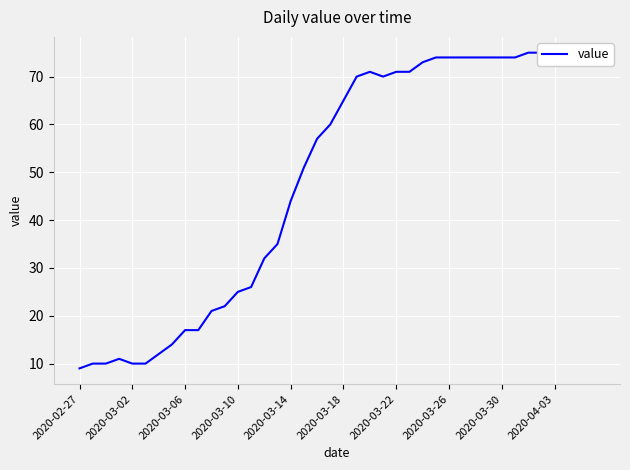

How many values exceed 65?

19